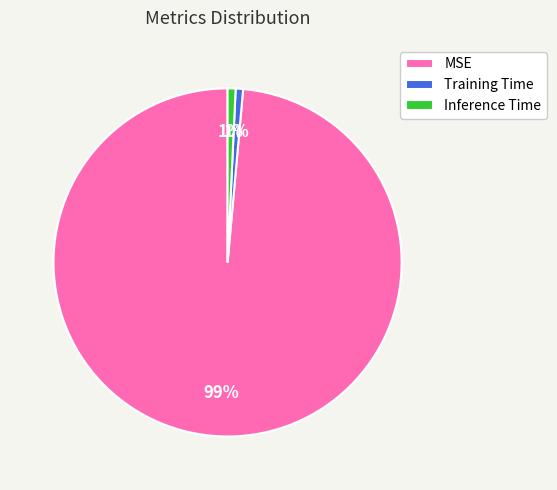

Is the sum of Inference Time and Training Time greater than half?

No